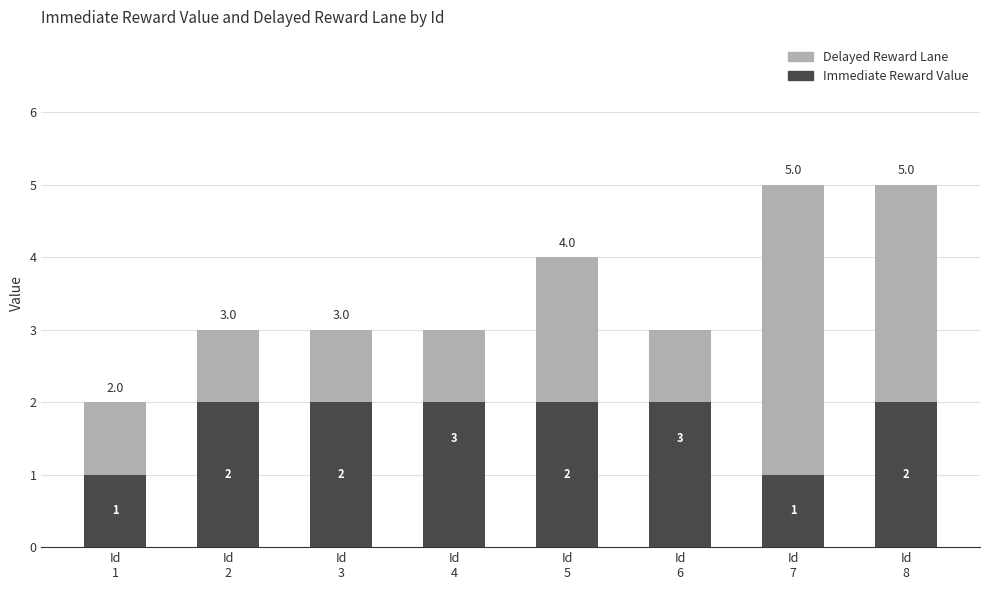

Count the number of categories in the chart.

8